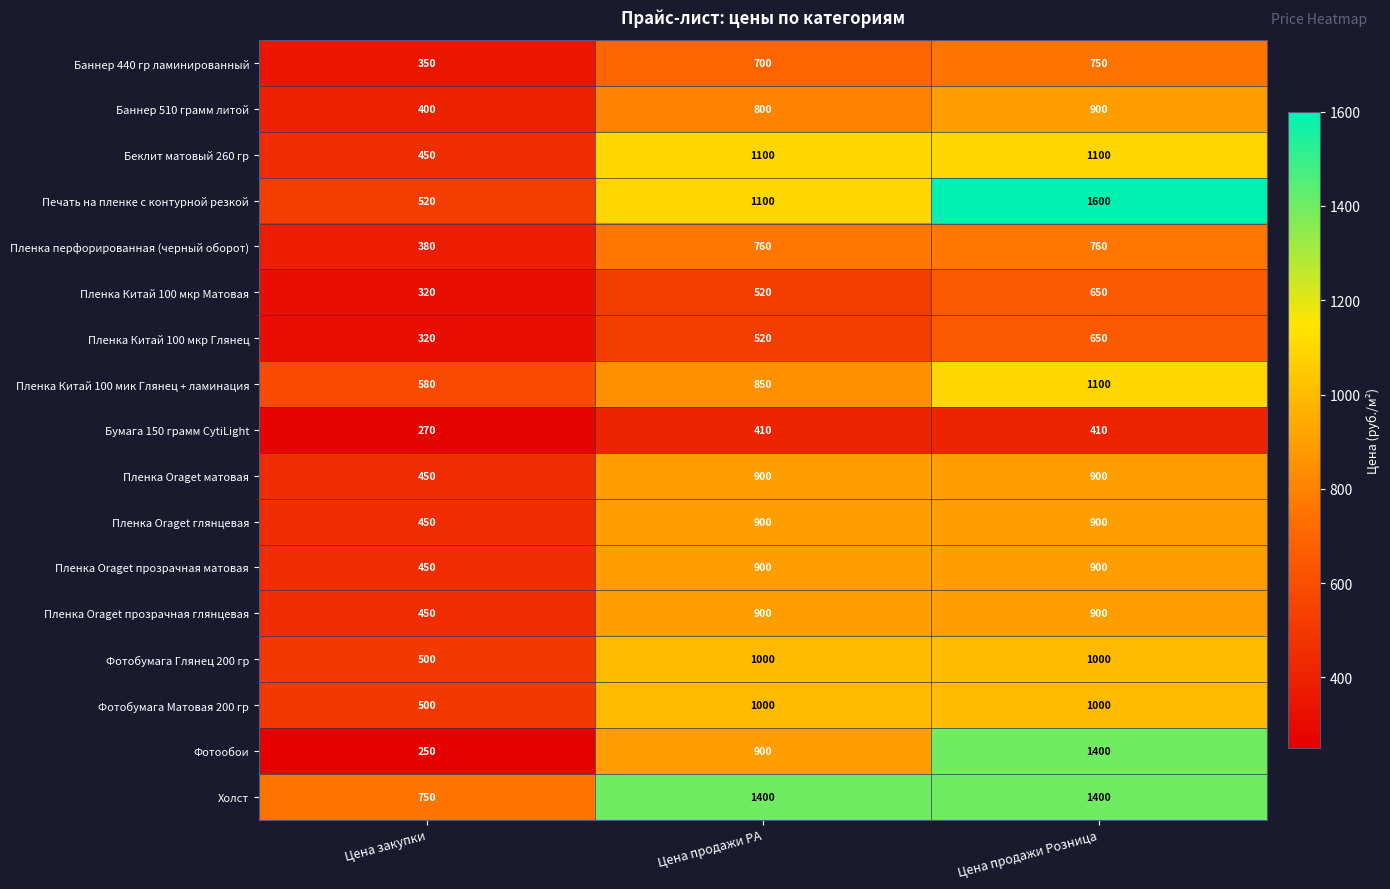

Which series has the widest spread of values?

Фотообои